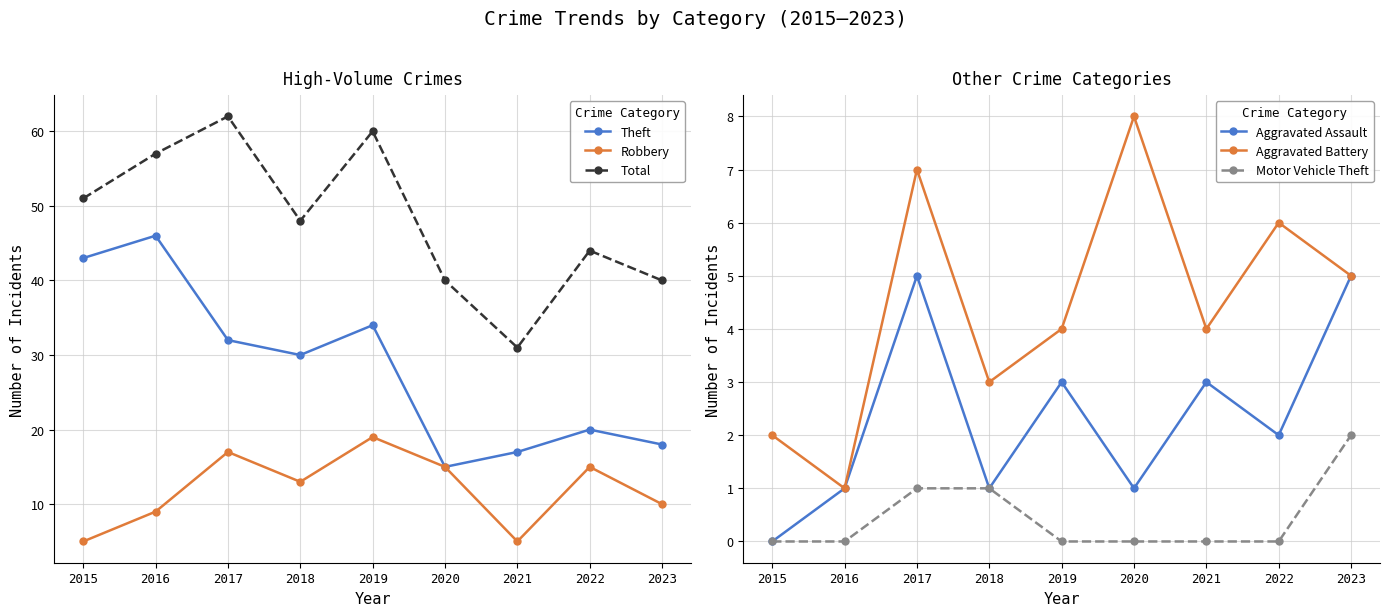

What is the total value across all series at 2019?

120